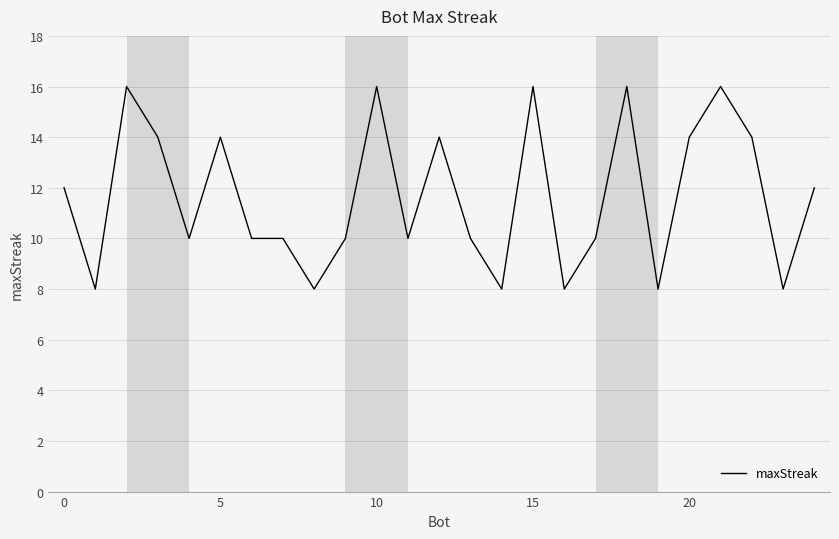

What is the maximum value shown in the chart?

16